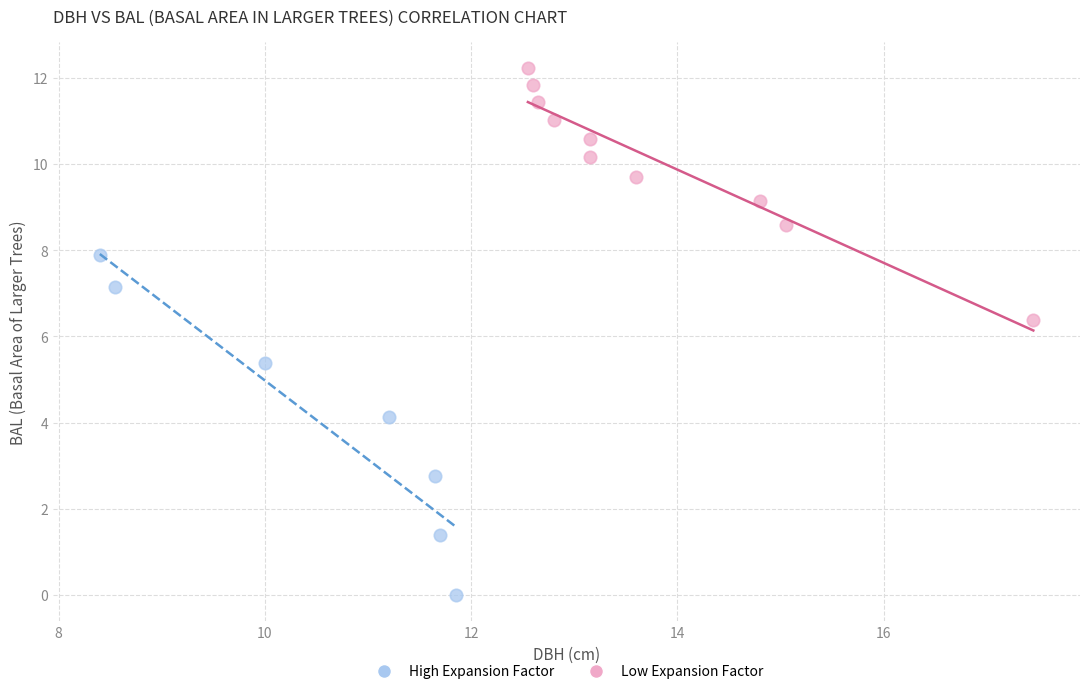

Which series has the largest Y range (max minus min)?

High Expansion Factor